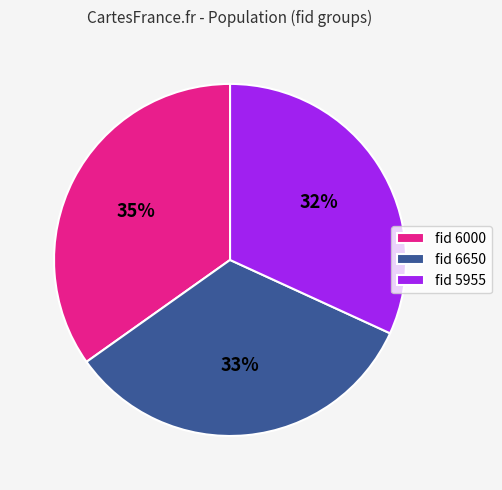

What percentage is the fid 6000 slice, to the nearest percent?

35%